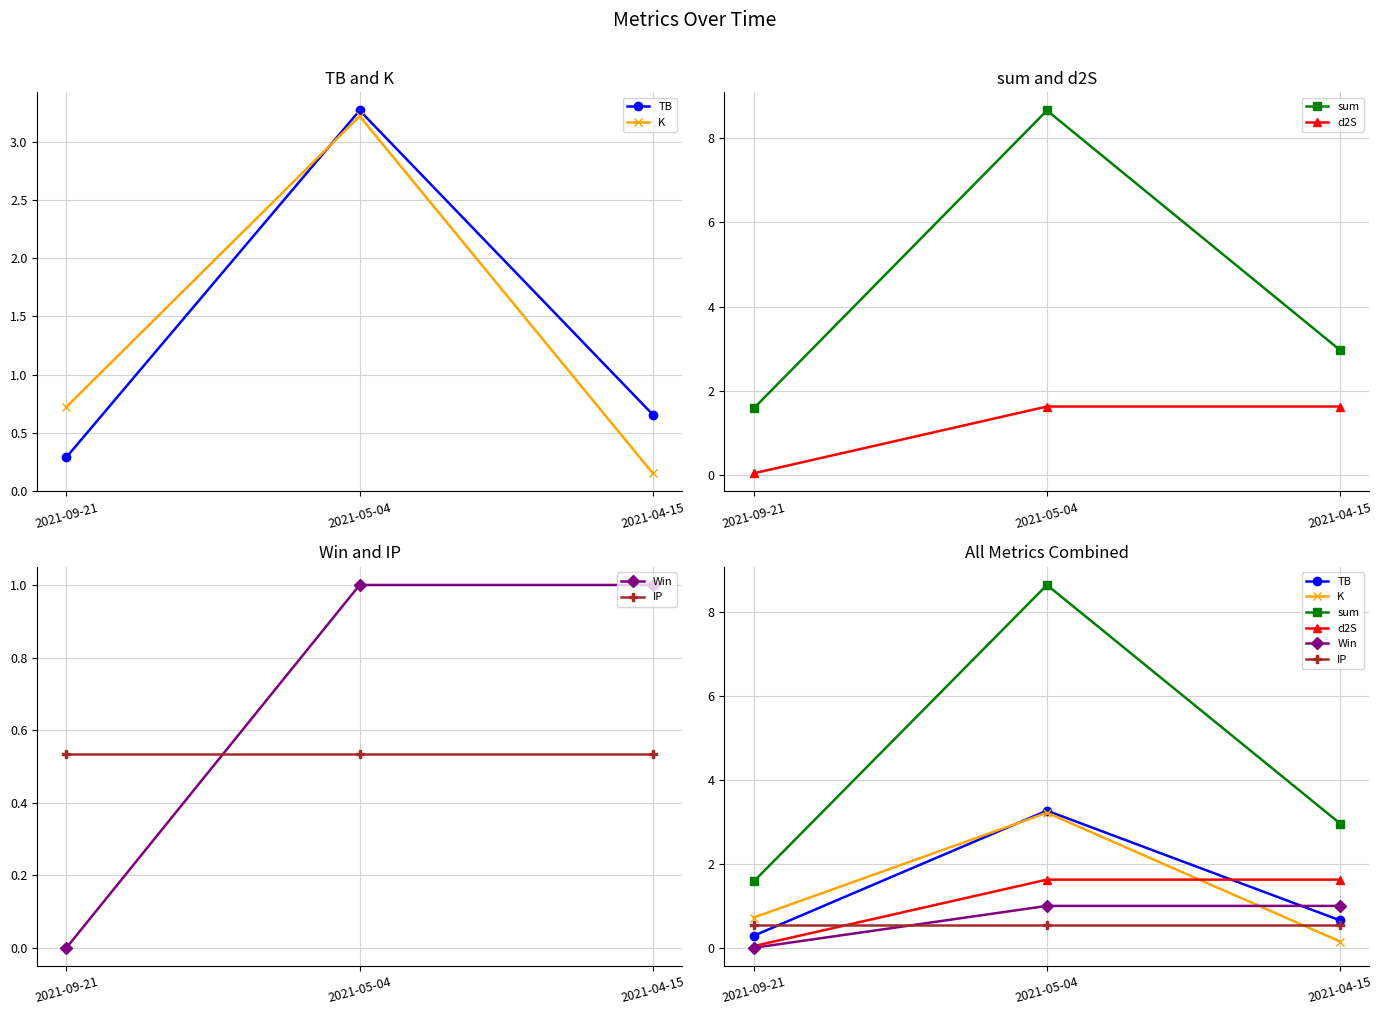

What is the label of the 2nd point from the left?

2021-05-04